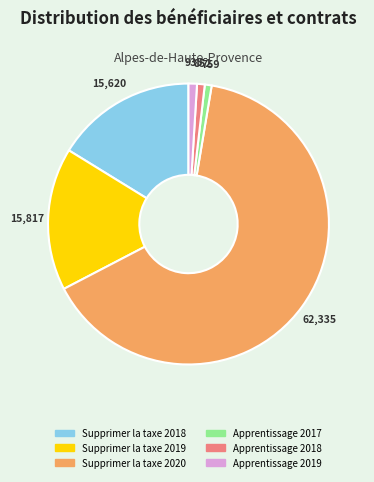

Which slice is the largest?

Supprimer la taxe 2020